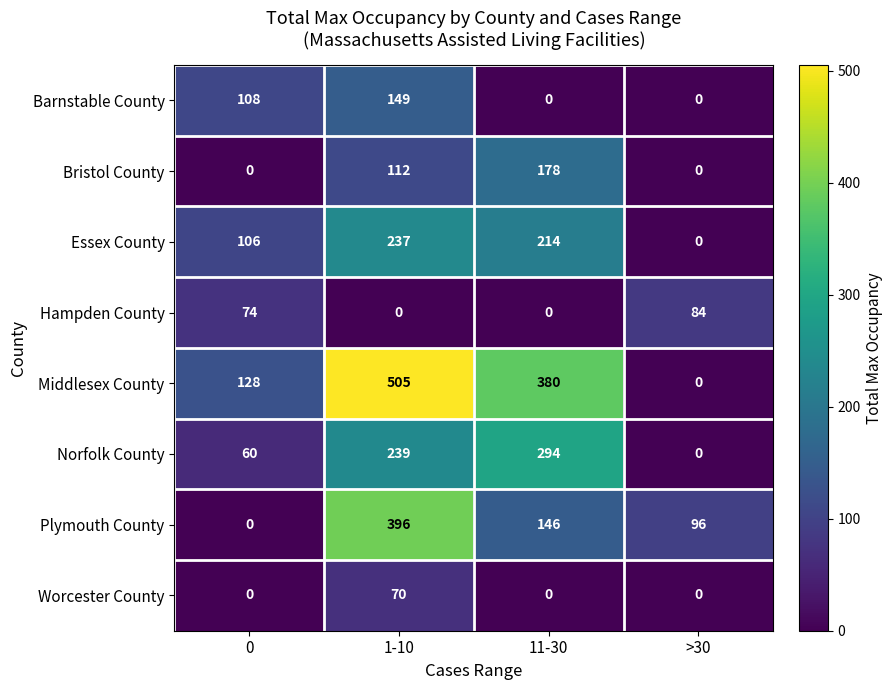

Rank the series by their maximum value, from lowest to highest.

Worcester County, Hampden County, Barnstable County, Bristol County, Essex County, Norfolk County, Plymouth County, Middlesex County